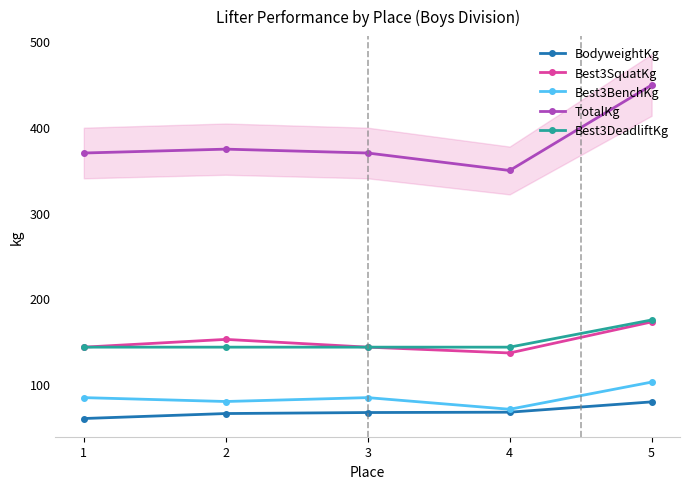

The value of Best3DeadliftKg at 4 is 92.8. True or false?

False